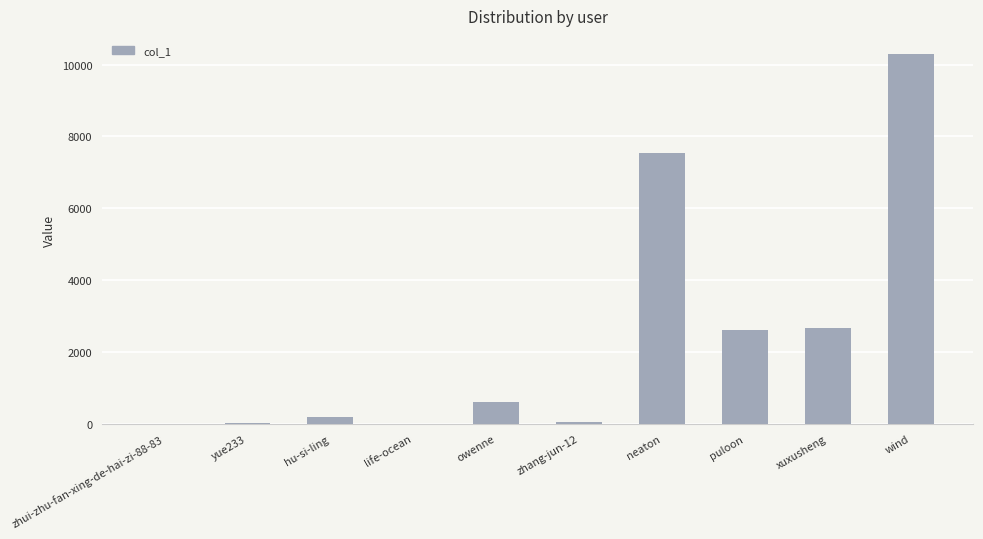

The chart shows a value of 4391 at xuxusheng. True or false?

False